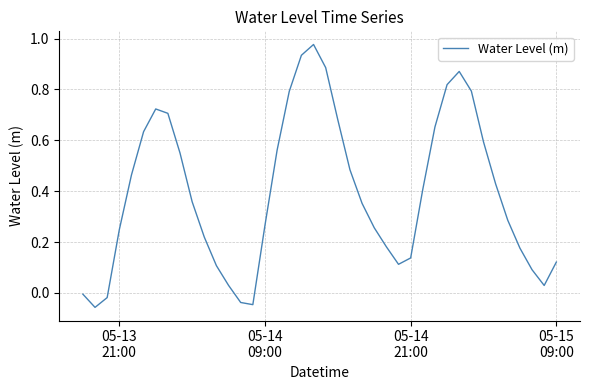

At which label does the data first exceed 0?

05-13
21:00